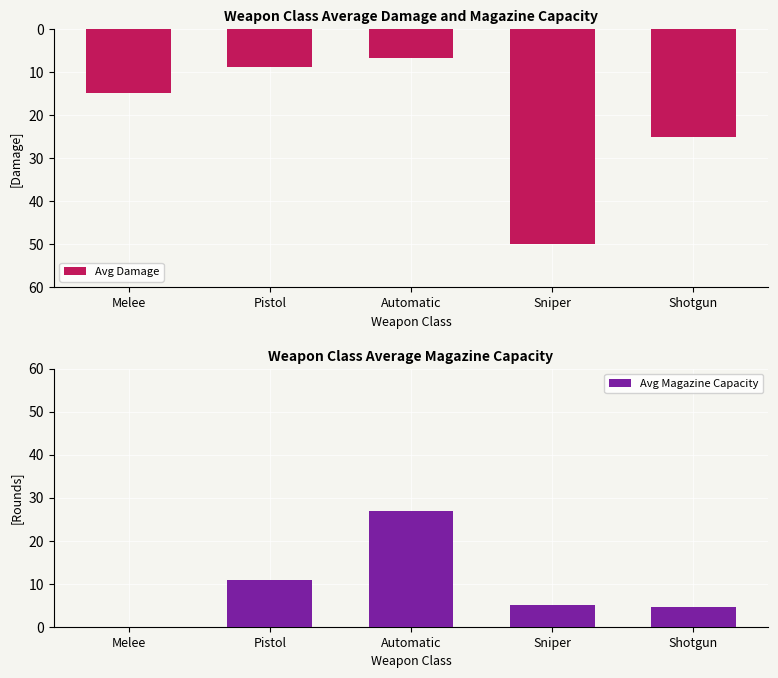

List the series in order of their overall mean, highest first.

Avg Magazine Capacity, Avg Damage